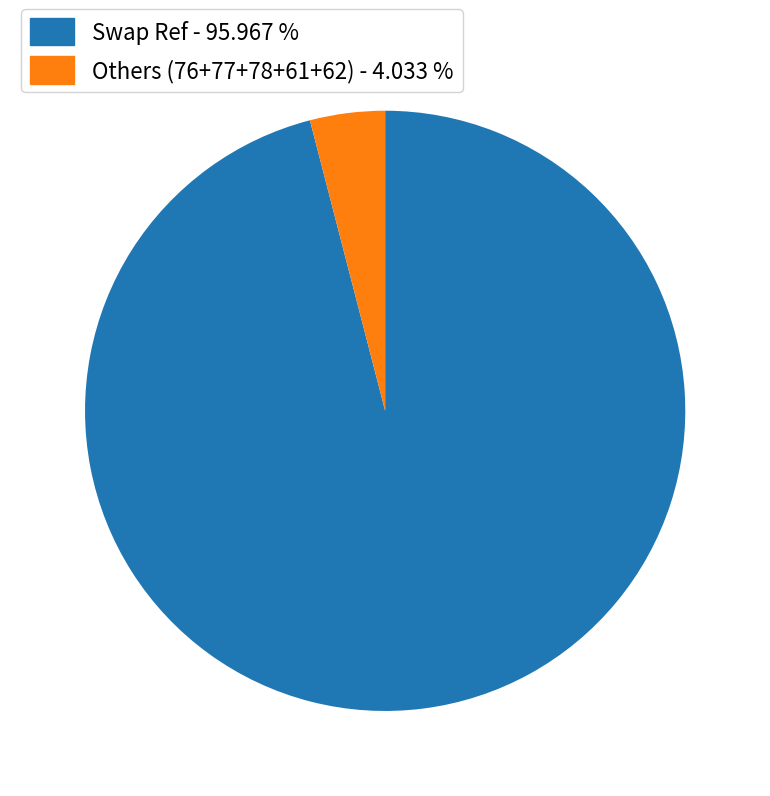

Rank the categories by value from highest to lowest.

Swap Ref - 95.967 %, Others (76+77+78+61+62) - 4.033 %